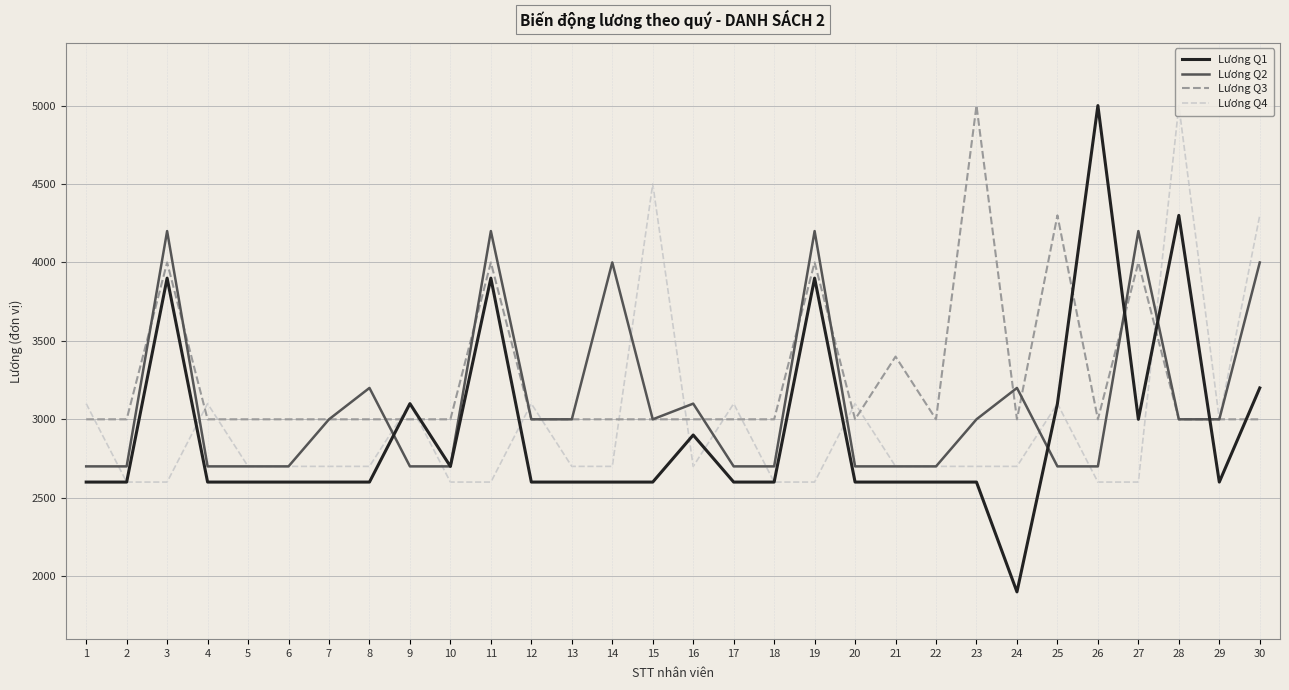

At 27, list the series in order from smallest to largest.

Lương Q4, Lương Q1, Lương Q3, Lương Q2